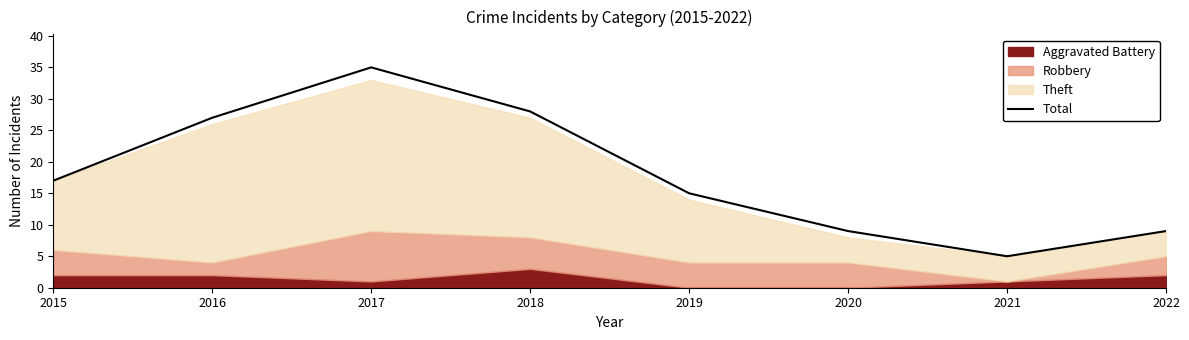

List the labels in order of value, largest first.

2017, 2018, 2016, 2015, 2019, 2020, 2022, 2021